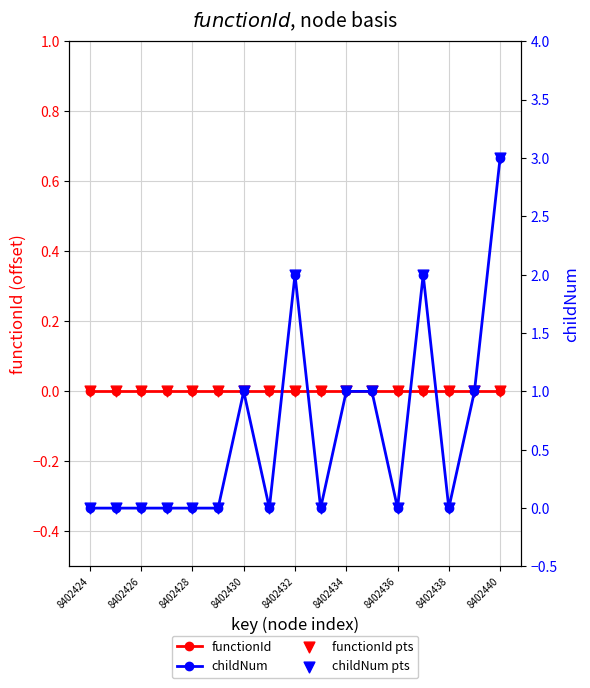

What are all the series names shown in the legend?

functionId, functionId (pts), childNum, childNum (pts)